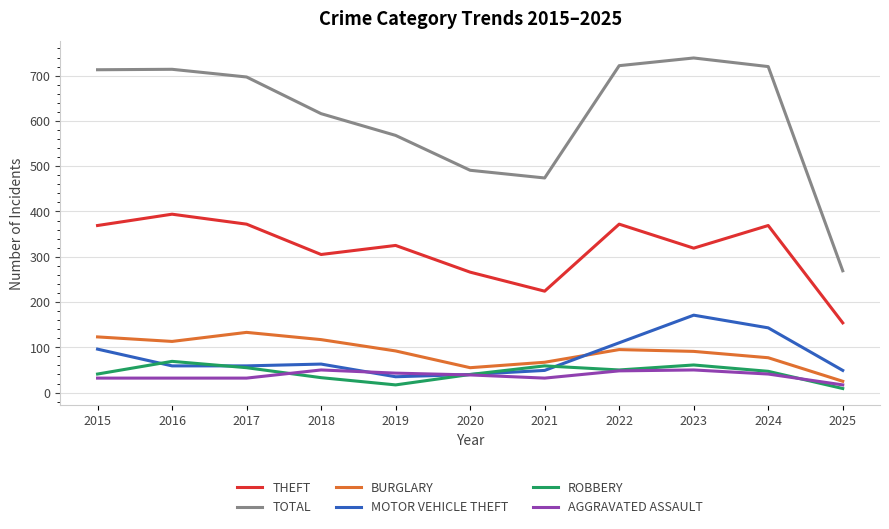

What is the total value across all series at 2015?

1374